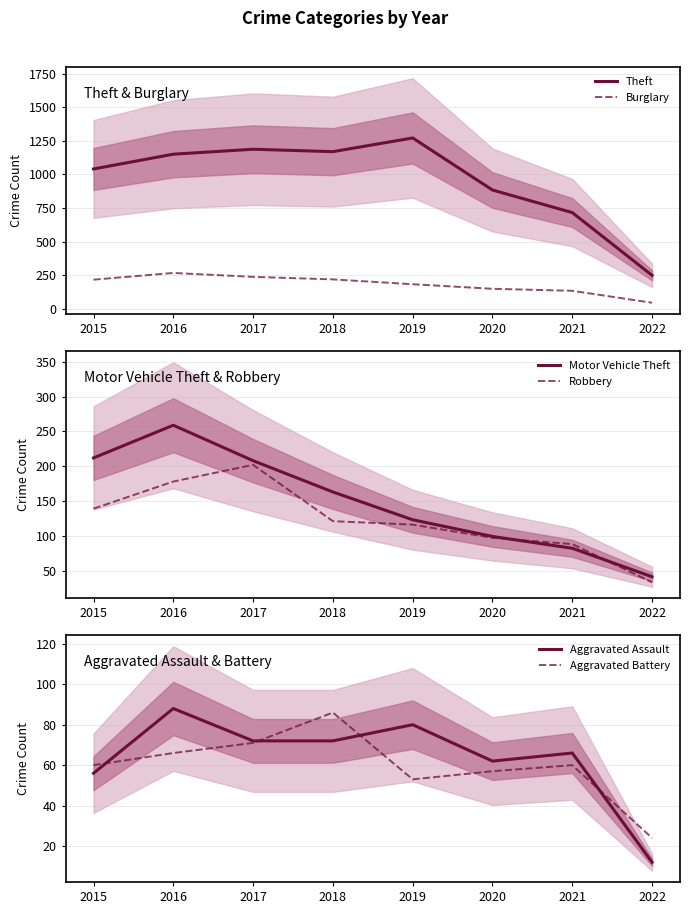

The Aggravated Battery series shows 39 at 2015. True or false?

False